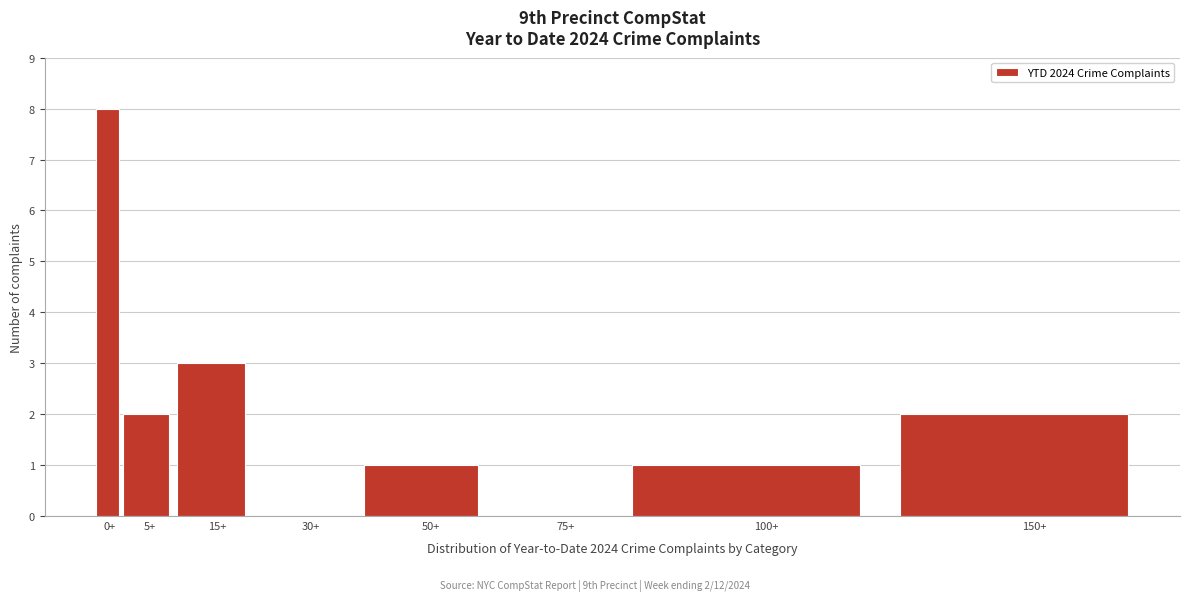

Reading left to right, list all the values displayed in this chart.

0+=8	5+=2	15+=3	30+=0	50+=1	75+=0	100+=1	150+=2